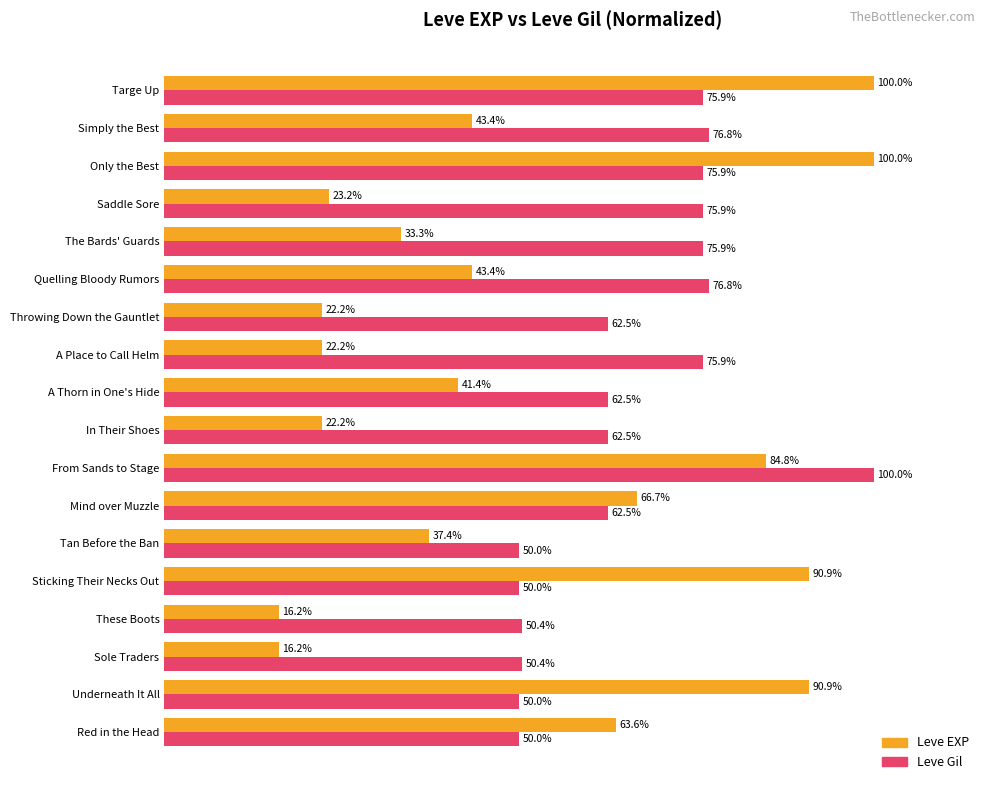

Which series has the widest spread of values?

Leve EXP